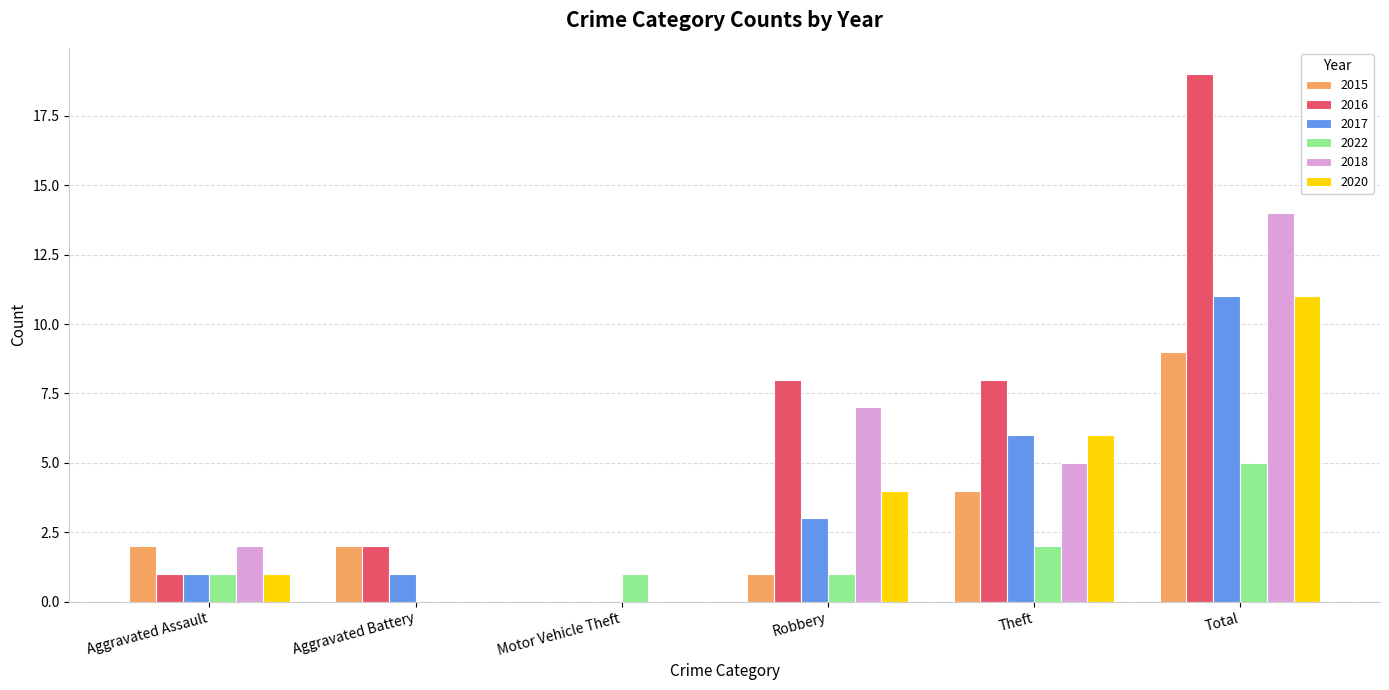

Reading left to right, what are all the values shown in this chart?

2015: Aggravated Assault=2	Aggravated Battery=2	Motor Vehicle Theft=0	Robbery=1	Theft=4	Total=9
2016: Aggravated Assault=1	Aggravated Battery=2	Motor Vehicle Theft=0	Robbery=8	Theft=8	Total=19
2017: Aggravated Assault=1	Aggravated Battery=1	Motor Vehicle Theft=0	Robbery=3	Theft=6	Total=11
2022: Aggravated Assault=1	Aggravated Battery=0	Motor Vehicle Theft=1	Robbery=1	Theft=2	Total=5
2018: Aggravated Assault=2	Aggravated Battery=0	Motor Vehicle Theft=0	Robbery=7	Theft=5	Total=14
2020: Aggravated Assault=1	Aggravated Battery=0	Motor Vehicle Theft=0	Robbery=4	Theft=6	Total=11